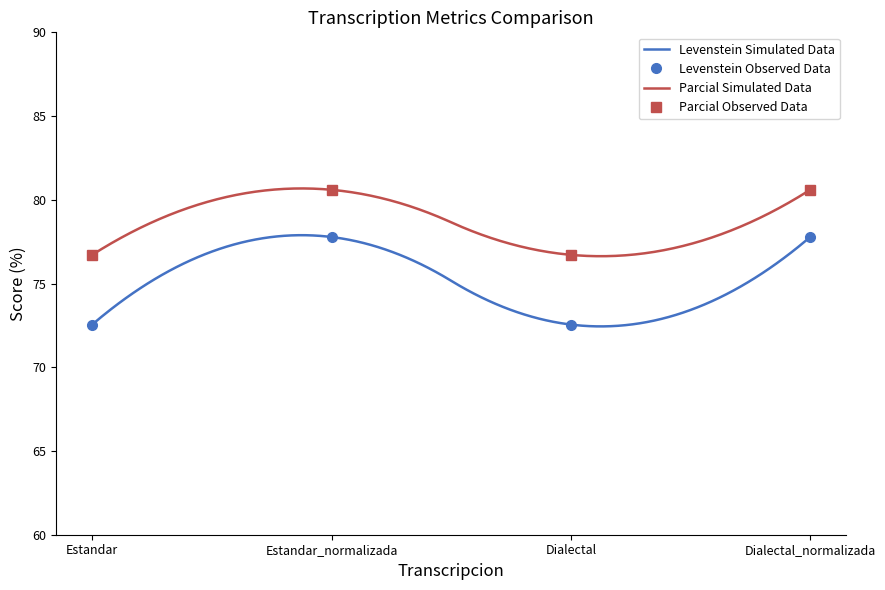

True or false: Parcial has a value of 76.7 at Estandar.

True